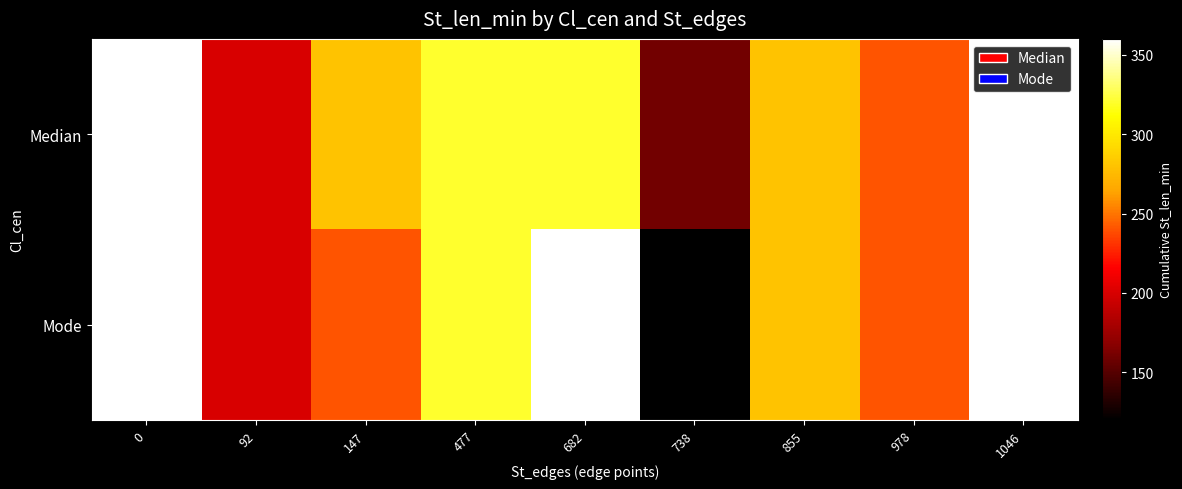

Reading left to right, transcribe all the data shown in this chart.

row_0: 360	200	280	320	320	160	280	240	360
row_1: 360	200	240	320	360	120	280	240	360